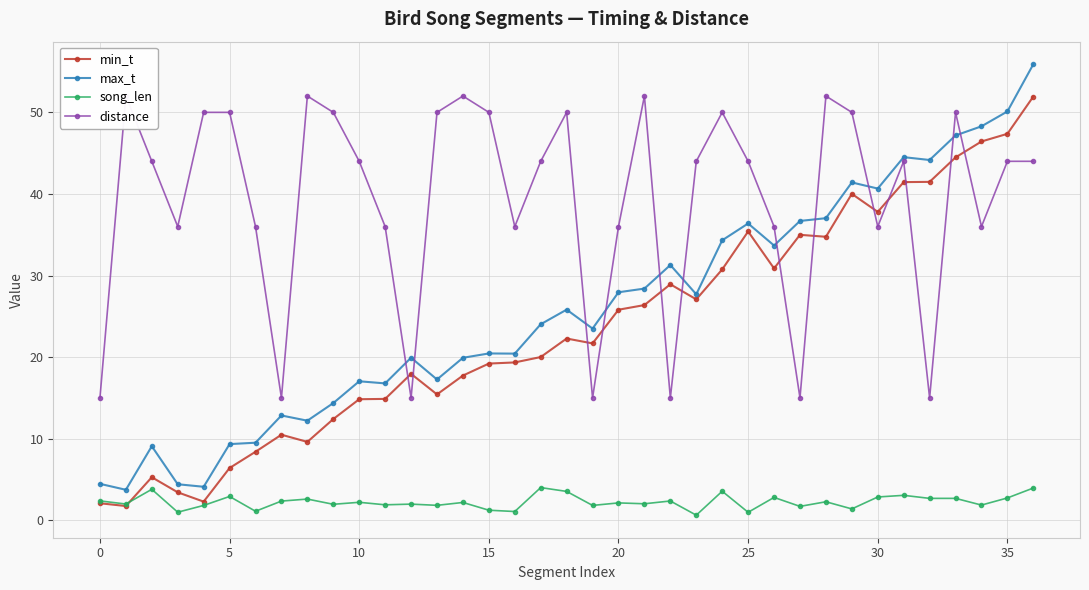

True or false: min_t has more than 1 points higher than both neighbors.

True